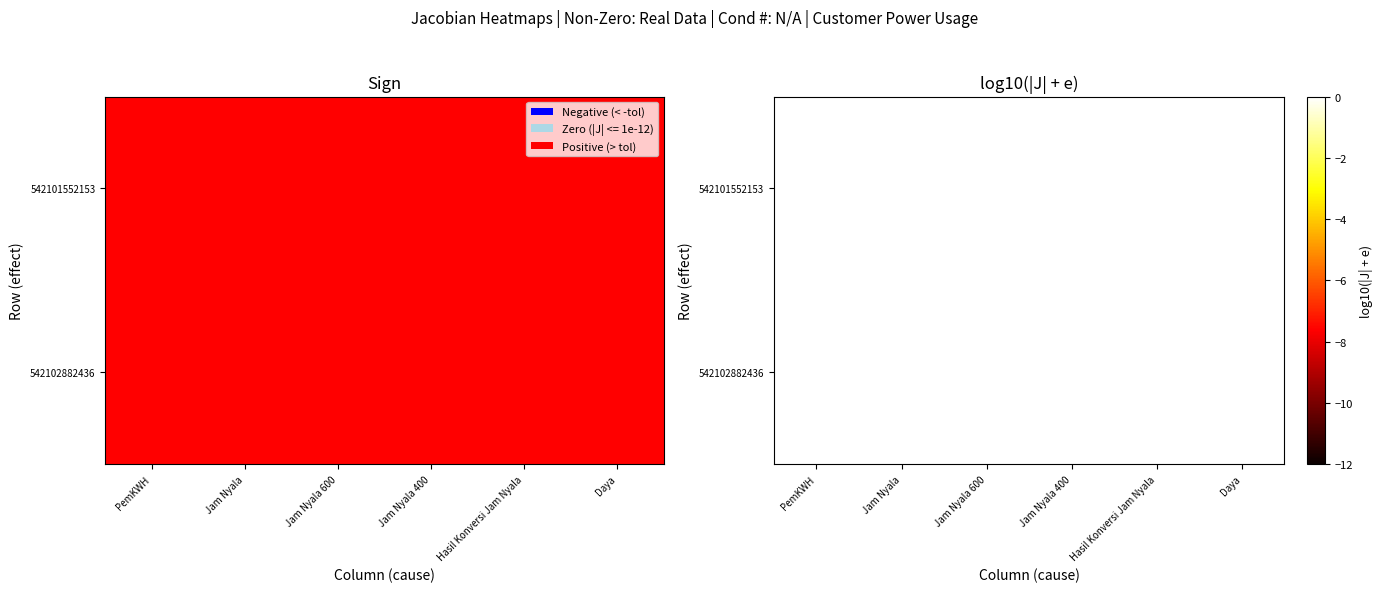

The 542102882436 series shows 4.7 at Daya. True or false?

False